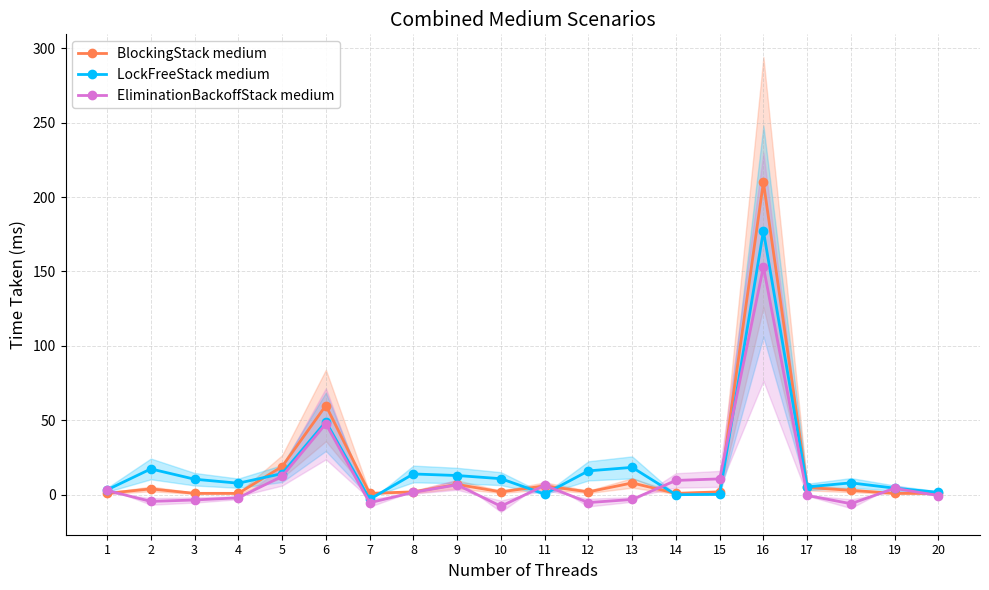

How many lines are shown in the chart?

3